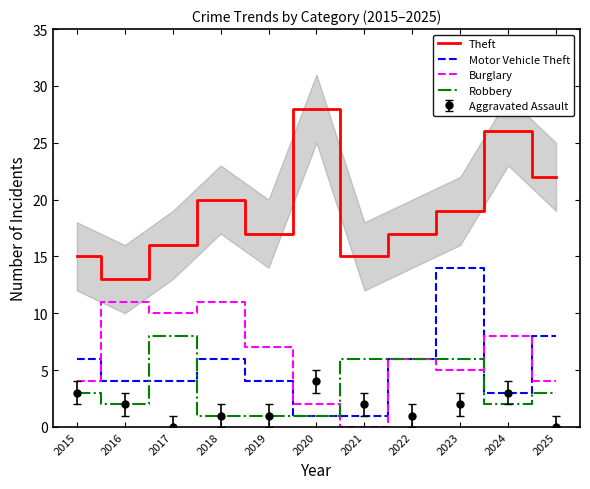

At 2025, list the series in order from smallest to largest.

Robbery, Burglary, Motor Vehicle Theft, Theft